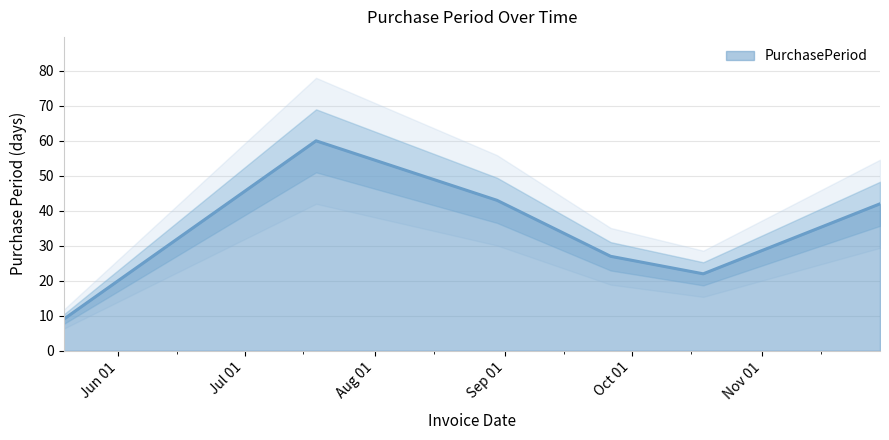

How many values are below 42?

3